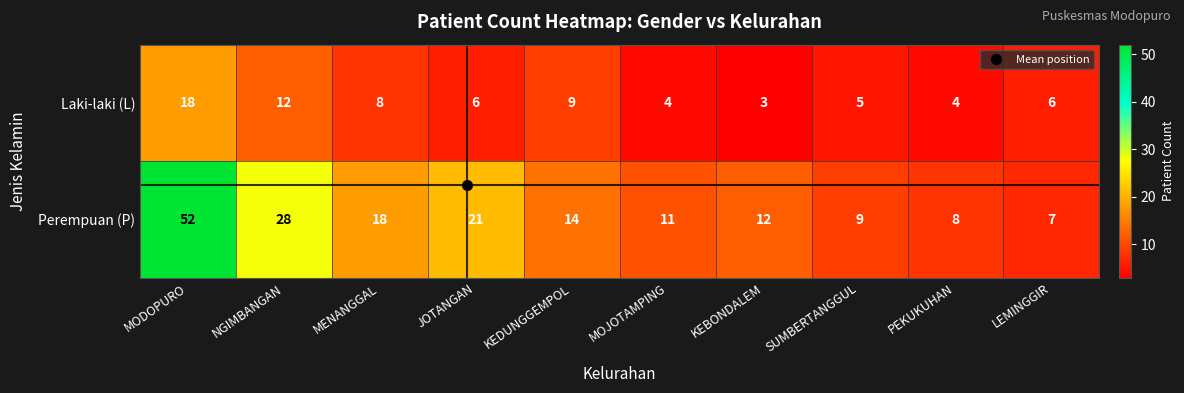

Rank the series by their average value, from lowest to highest.

Laki-laki (L), Perempuan (P)